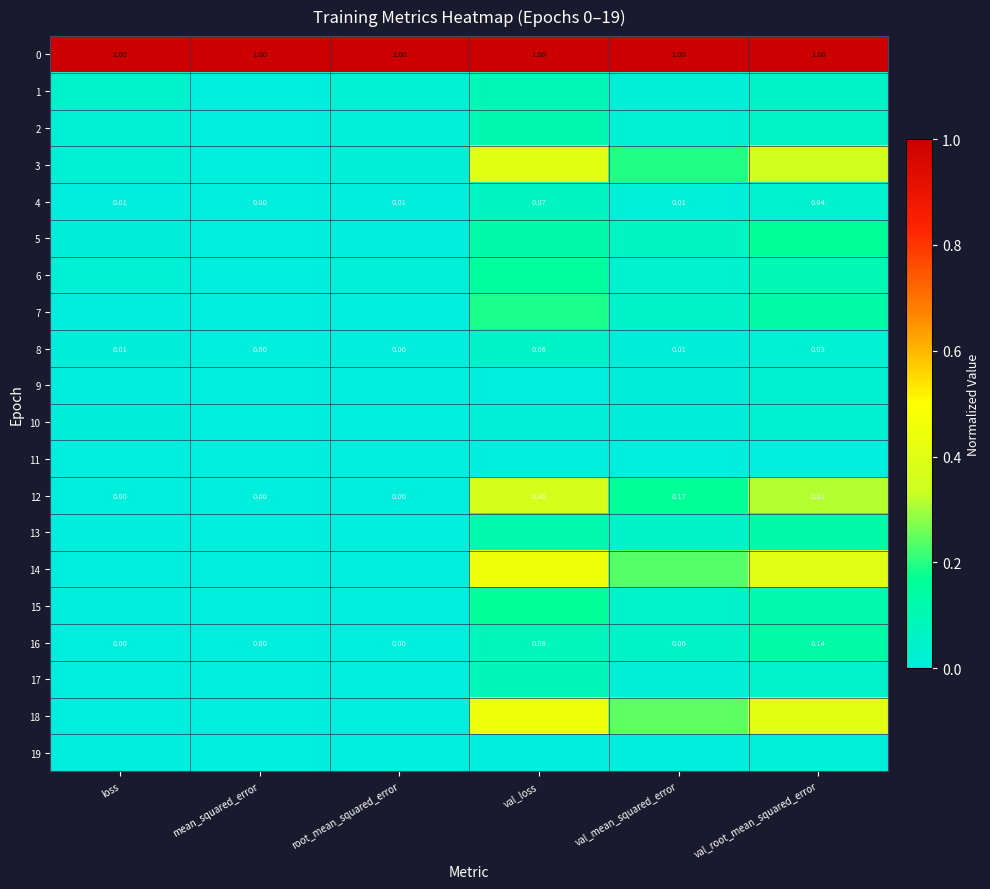

At how many categories does at least one series exceed 0?

6